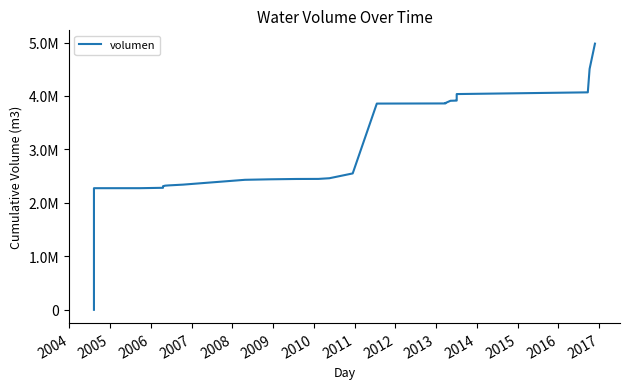

Reading left to right, list all the values displayed in this chart.

480.0	2274776.0	2275064.0	2275246.5	2282398.5	2291098.5	2292638.5	2312203.5	2322320.5	2327195.5	2341795.5	2431903.5	2441028.5	2447358.2	2448708.2	2461308.2	2551416.2	3857784.2	3860412.2	3863040.2	3865668.2	3868296.2	3910096.2	3914038.2	3917980.2	3920608.2	3923236.2	3925864.2	3928492.2	3941632.2	3983432.2	3986060.2	3988688.2	3991316.2	3993944.2	4035744.2	4067911.2	4505946.3	4978986.3